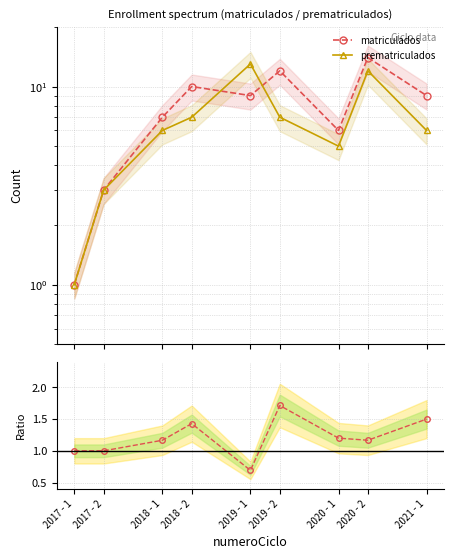

Where do matriculados and prematriculados first cross each other?

2018 - 2 and 2019 - 1